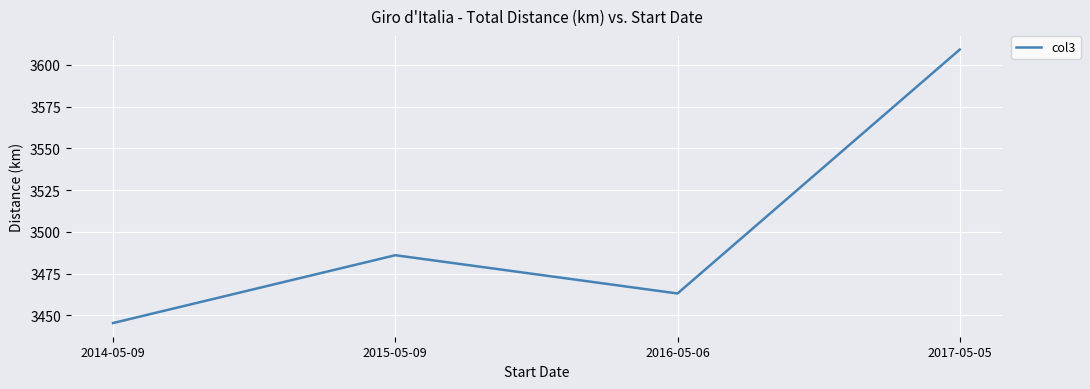

What is the difference between the maximum and second lowest values?

146.0